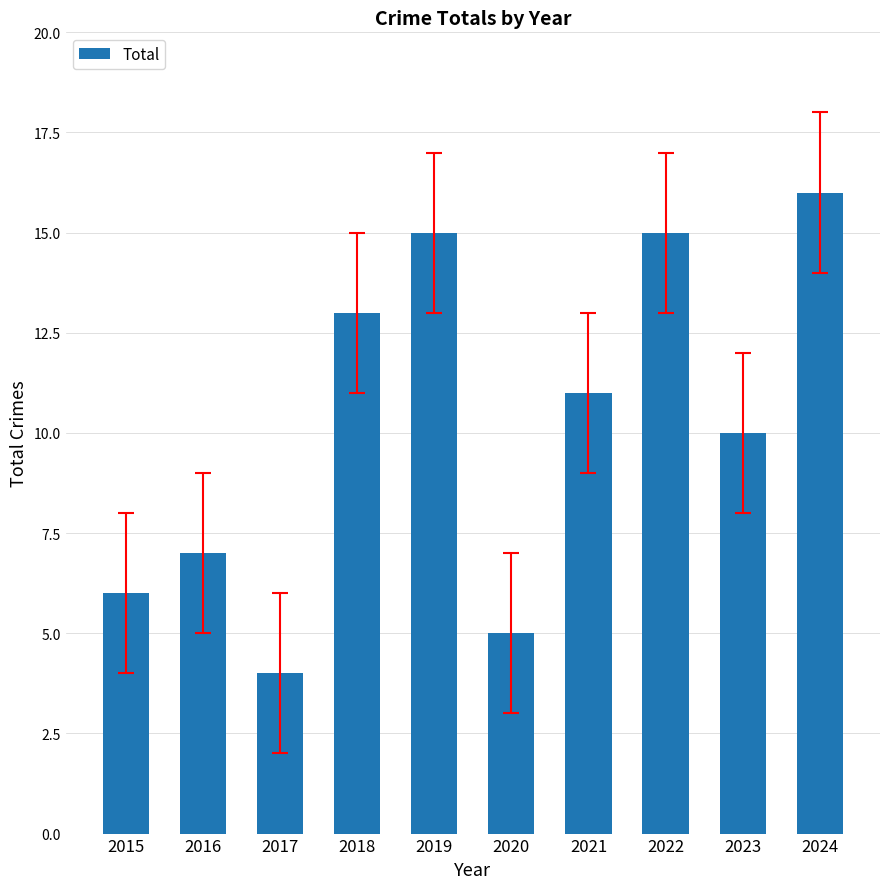

Is it true that the value at 2023 is 10?

True